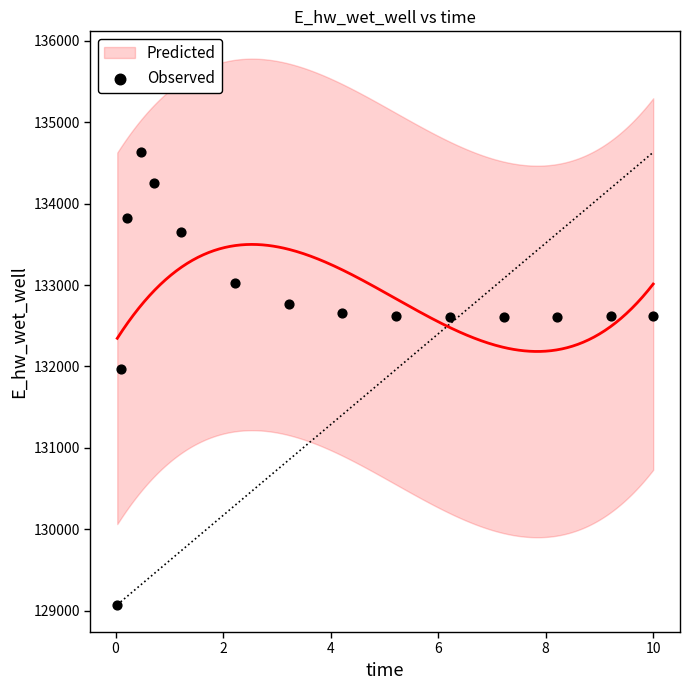

What is the range of X values (max minus min)?

10.0